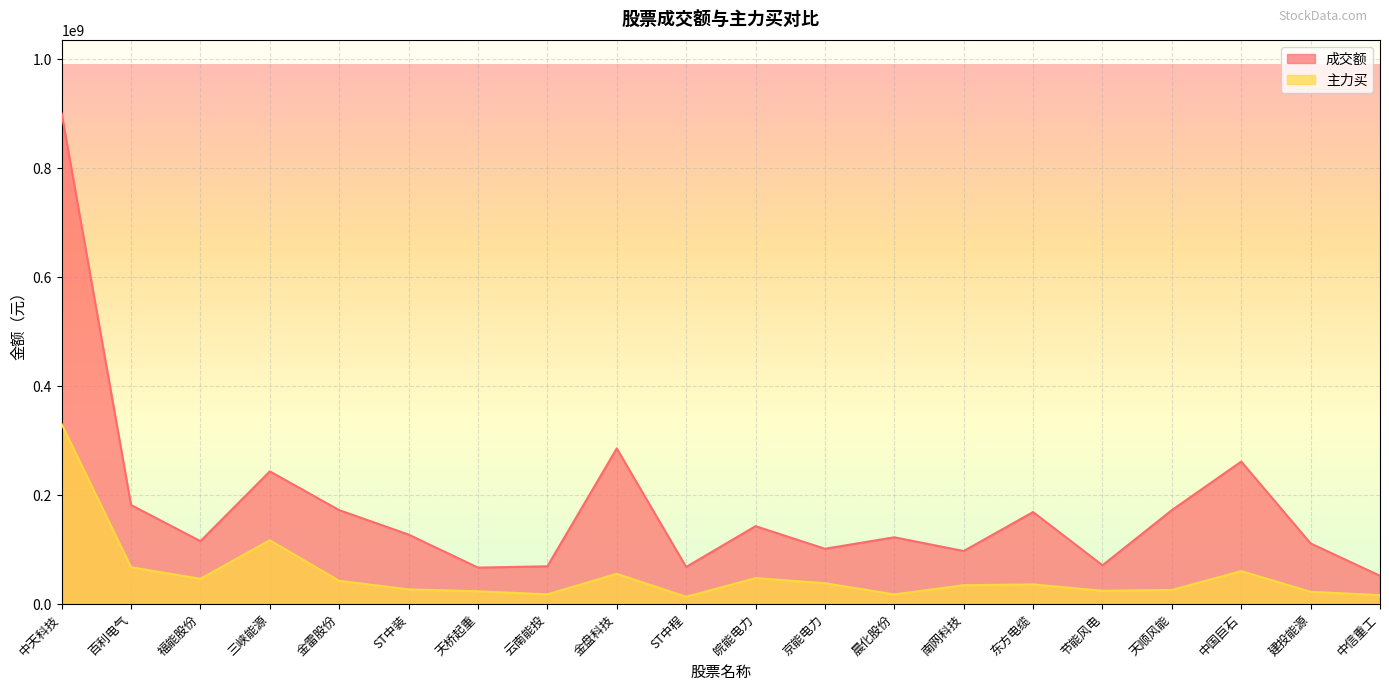

Reading left to right, list all the values displayed in this chart.

成交额: 900239278	181882843	115615942	243615758	172558746	127674482	67116468	69434474	285711005	68258305	143130424	101676926	122739546	97511271	169017117	71352355	172536003	261592482	111451988	52119905
主力买: 330337163	67721318	46539625	117265677	42834290	27095737	23672997	17970179	55745828	13519800	47807687	38418354	17896266	34769946	36215154	24561911	25984068	60702433	22716357	16563279